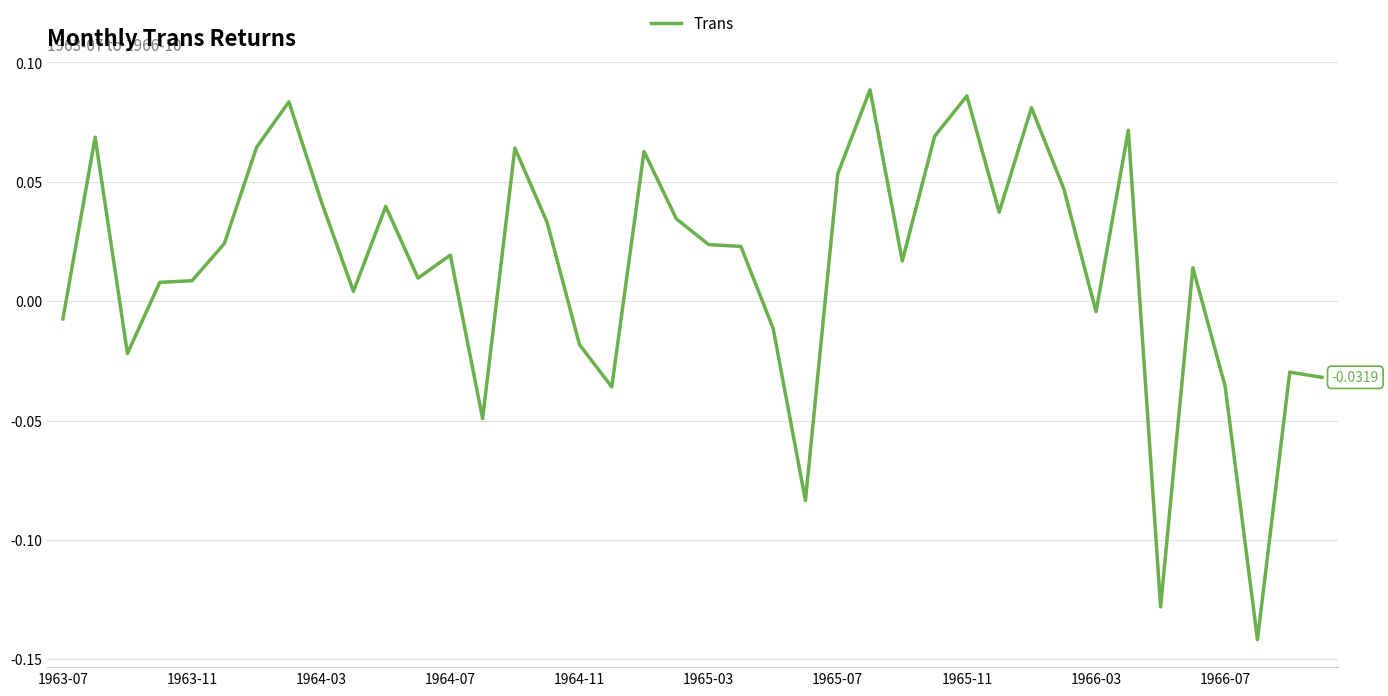

Does the chart have visible grid lines?

Yes